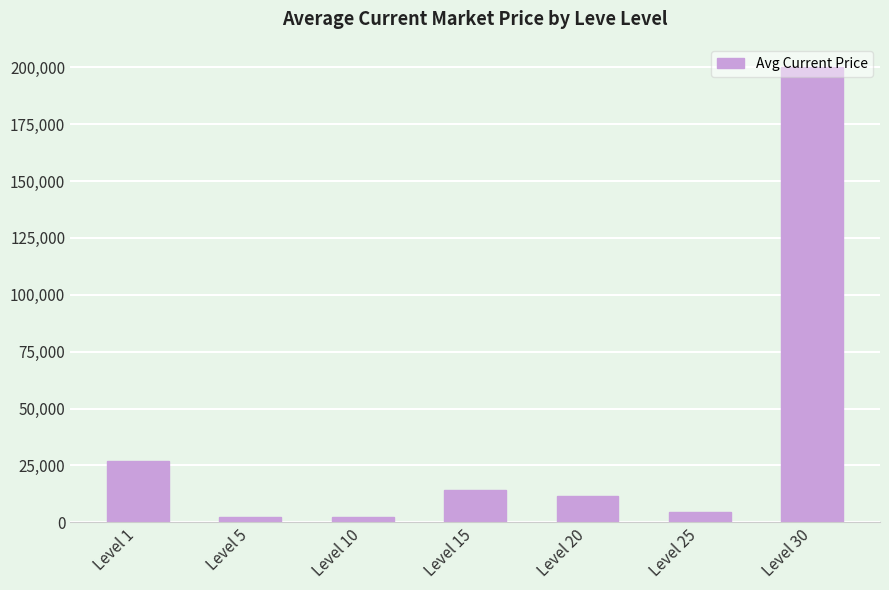

The value at Level 1 is 38723.2. True or false?

False